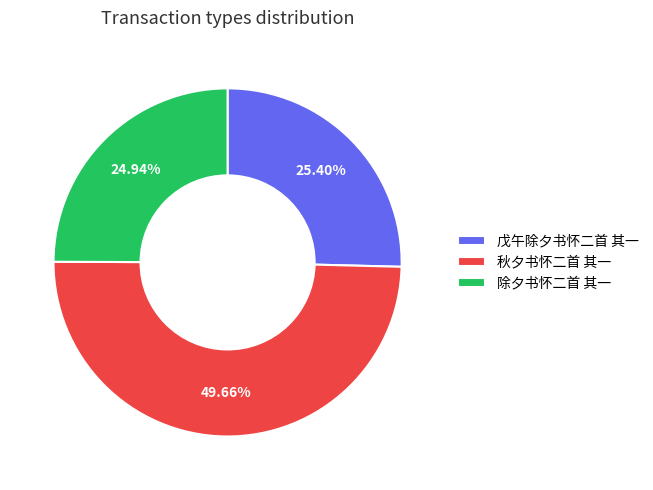

Combined, what portion of the pie is 除夕书怀二首 其一 and 戊午除夕书怀二首 其一?

50.3%